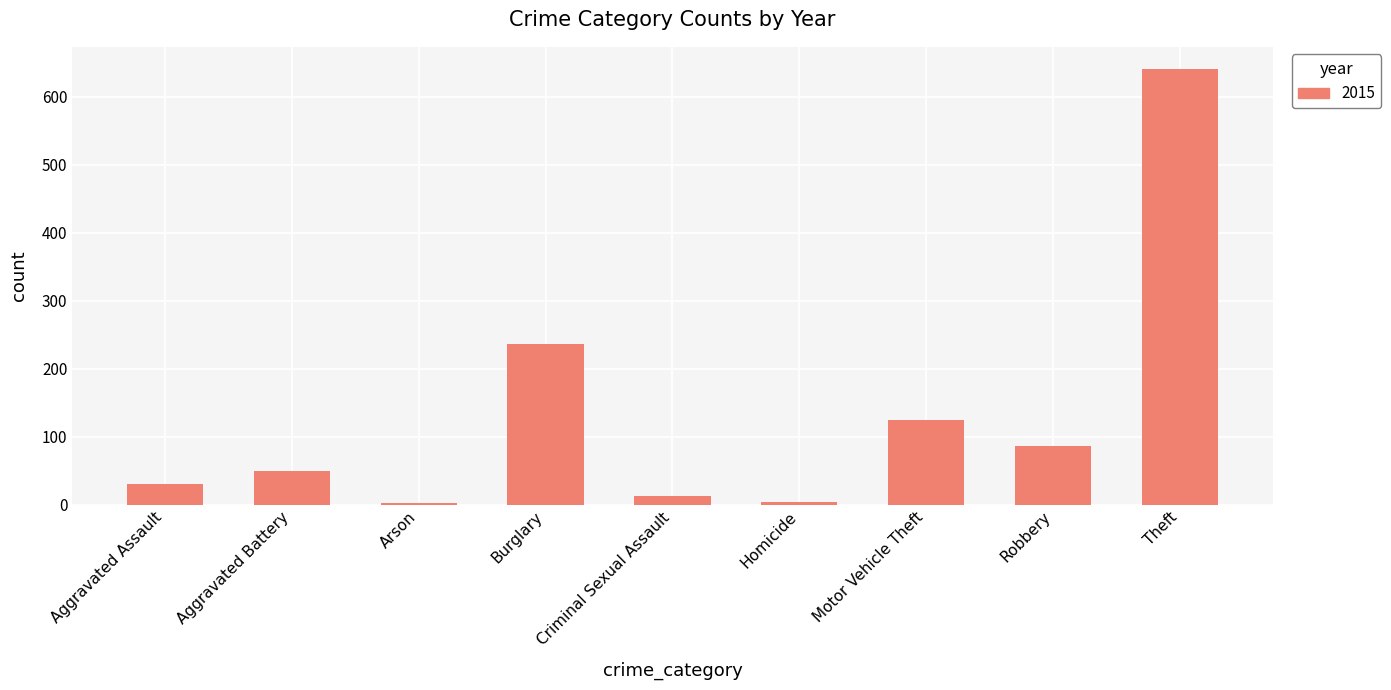

Where is the data nearest to the value 322?

Burglary